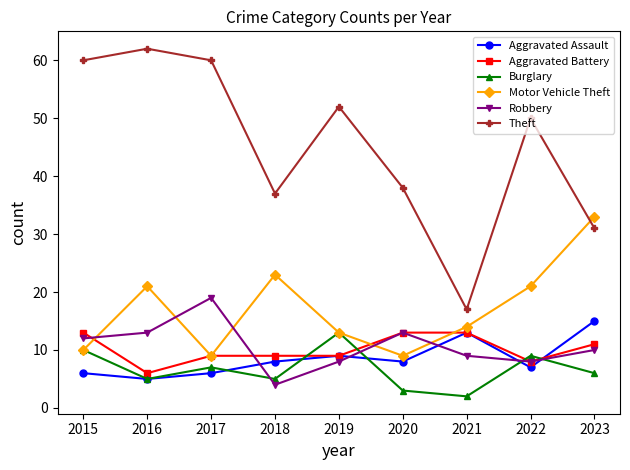

How many lines are shown in the chart?

6